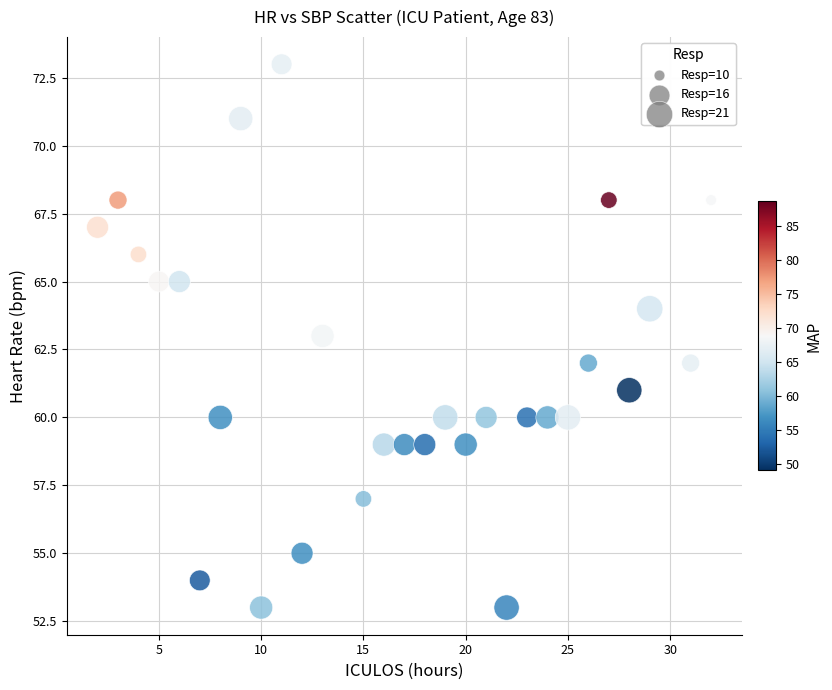

What is the range of Y values (max minus min)?

20